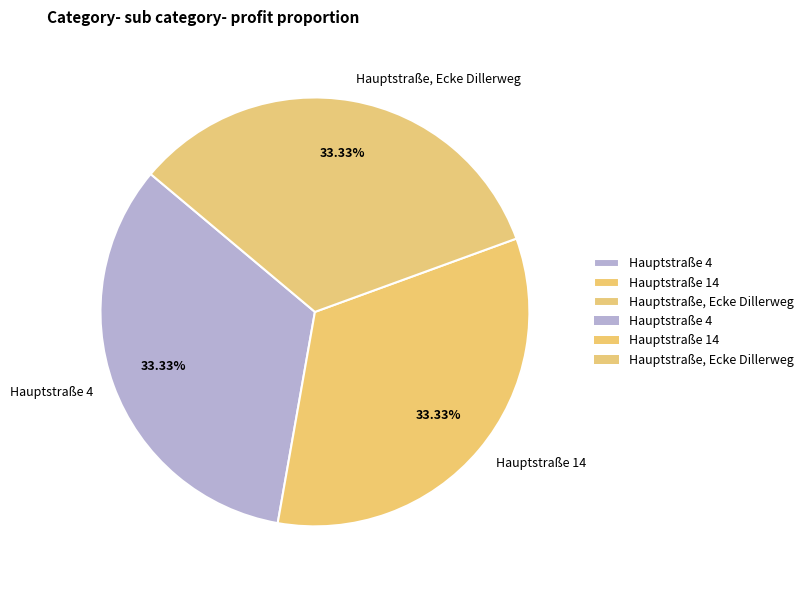

What is the ratio of the value at Hauptstraße, Ecke Dillerweg to the value at Hauptstraße 14?

1.0